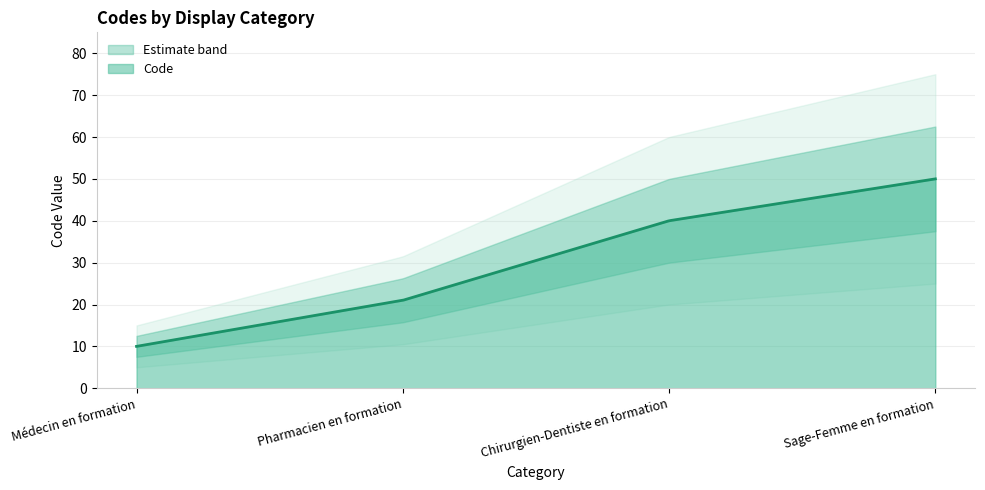

Is it true that the value at Pharmacien en formation is 21?

True